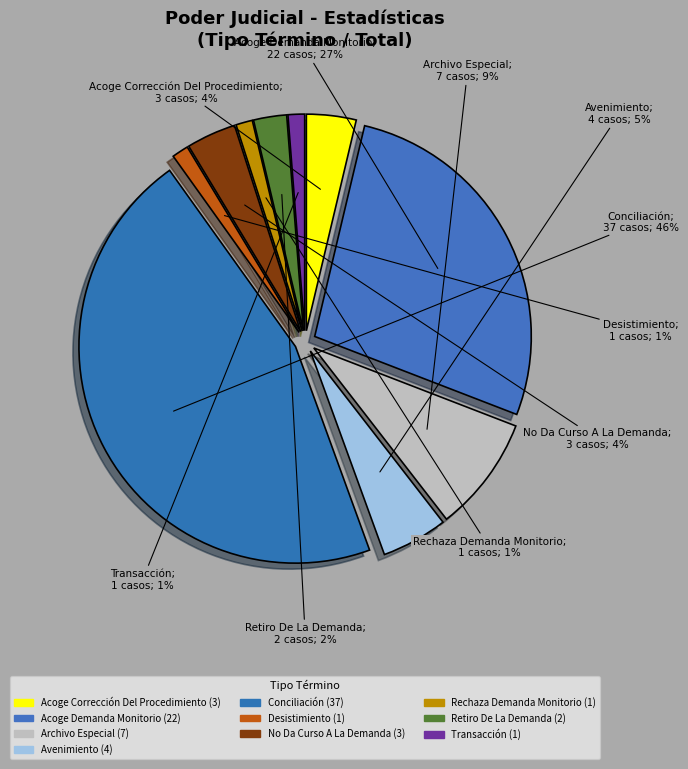

Count the number of slices in the pie.

10